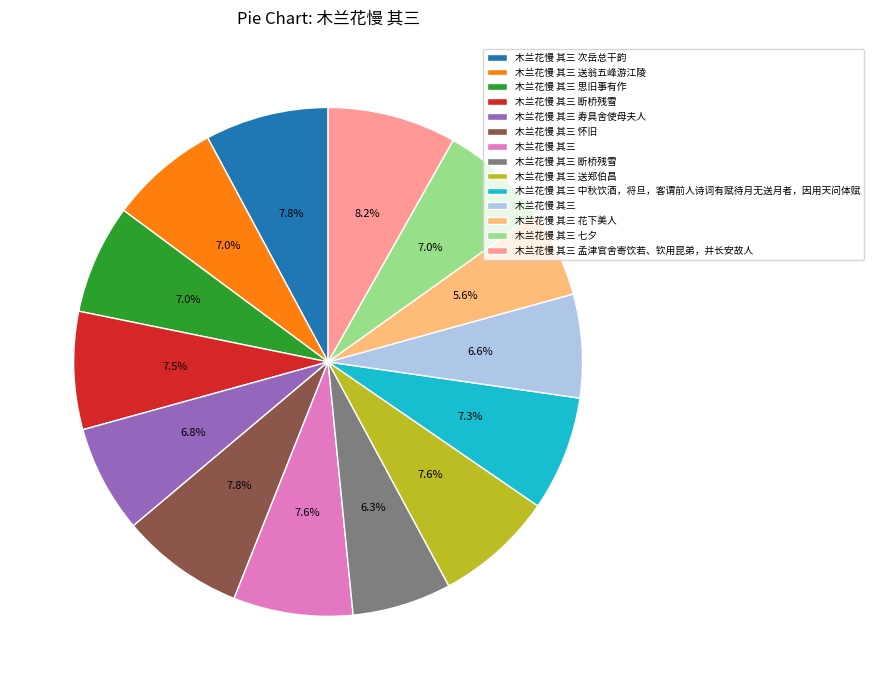

How many slices are in this pie chart?

14